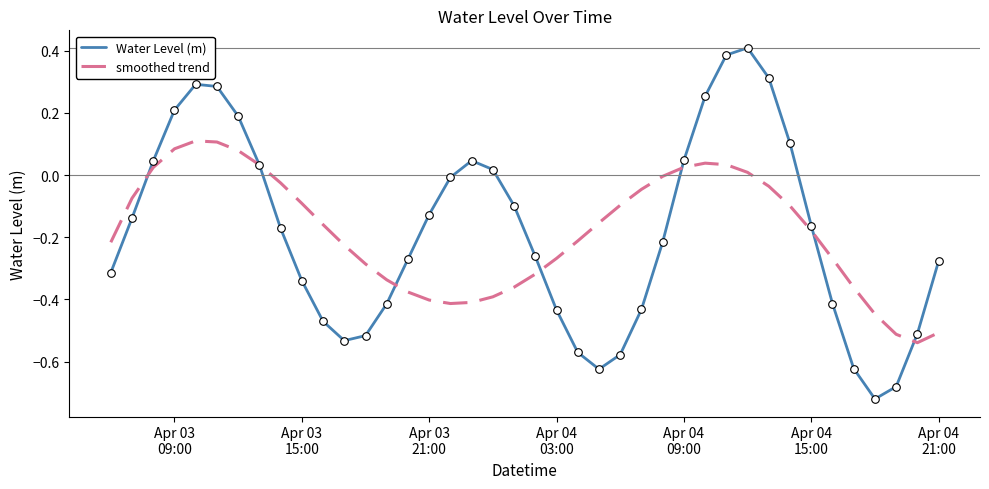

Which series has the widest spread of values?

Water Level (m)